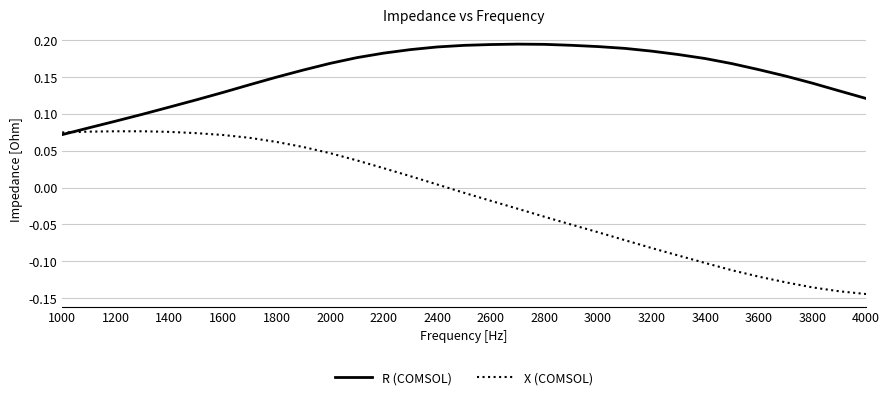

Which series has the widest spread of values?

X (COMSOL)